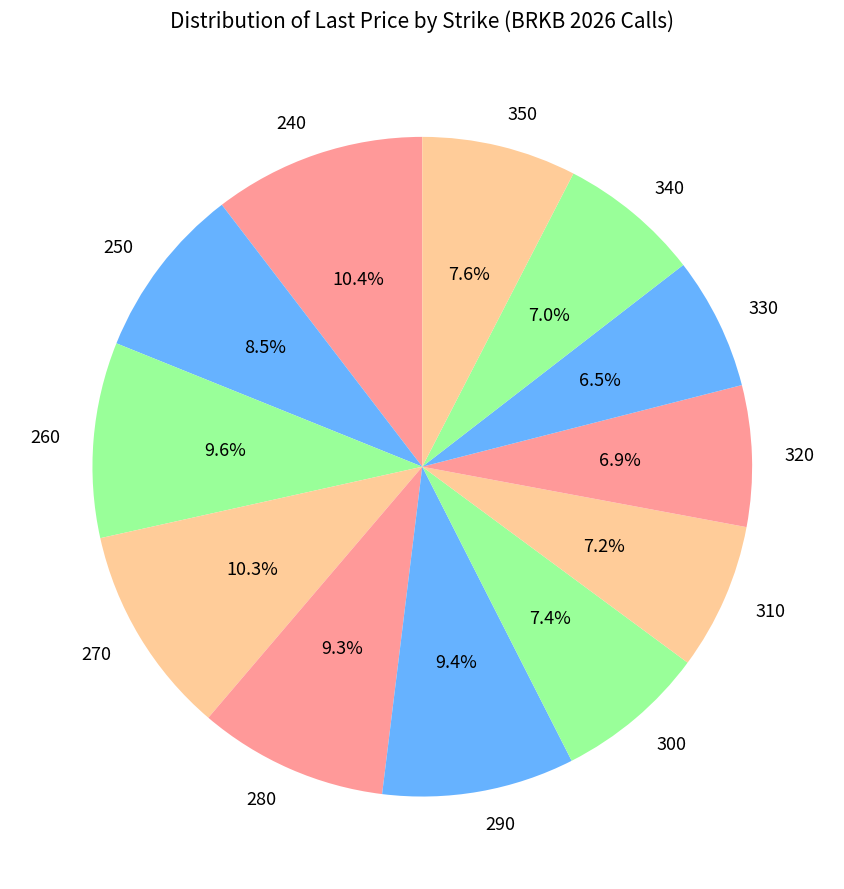

The 330 slice represents 13% of the pie. True or false?

False